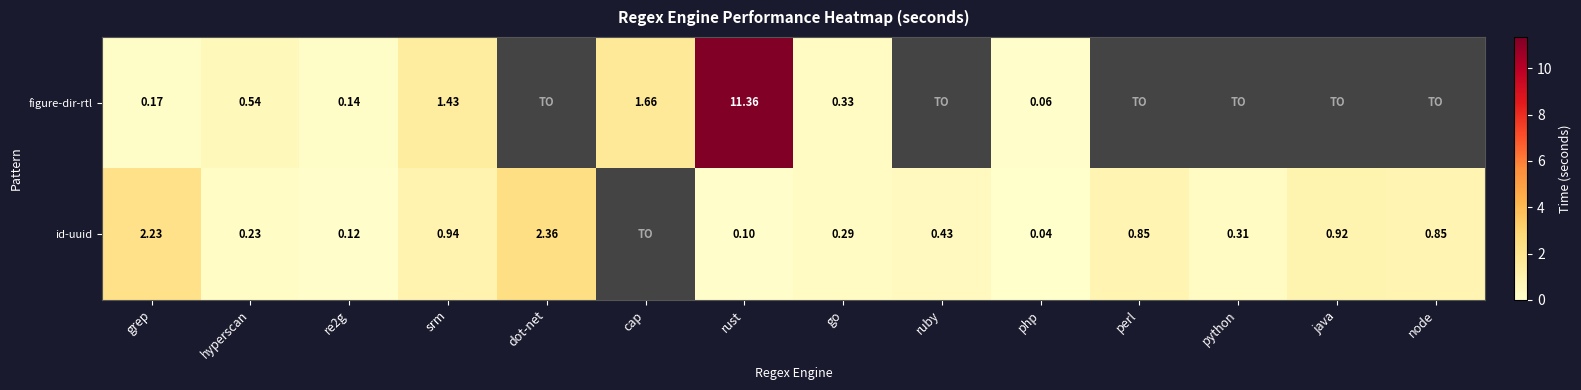

Is the value of id-uuid at php greater than the value of figure-dir-rtl at hyperscan?

No